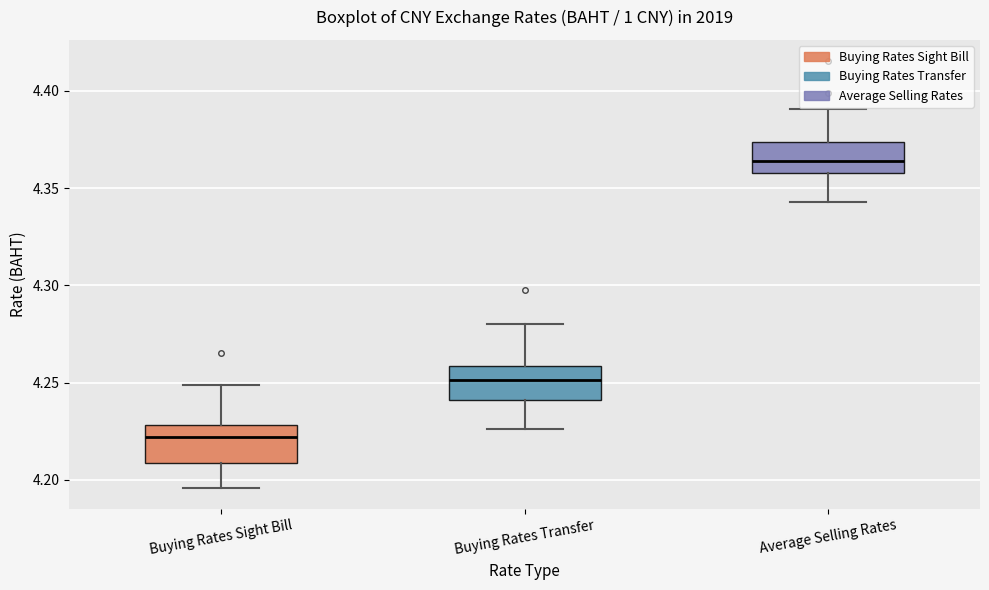

Reading left to right, read every box against the y-axis: the position of its median line, the range the box covers, and the ends of its whiskers. The values are not printed on the chart, so give them approximately, as read against the axis.

Buying Rates Sight Bill: median 4.220, box 4.210 to 4.230, whiskers 4.195 to 4.250
Buying Rates Transfer: median 4.250, box 4.240 to 4.260, whiskers 4.225 to 4.280
Average Selling Rates: median 4.365, box 4.360 to 4.375, whiskers 4.345 to 4.390